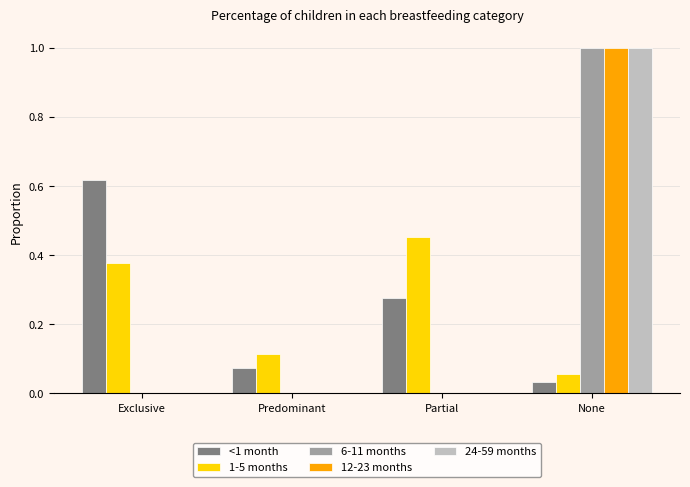

At which category is the sum across all series the highest?

None